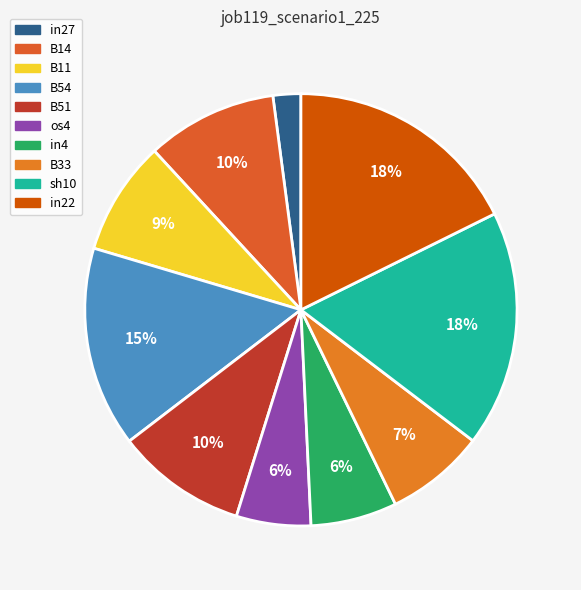

Which slice is the smallest?

in27